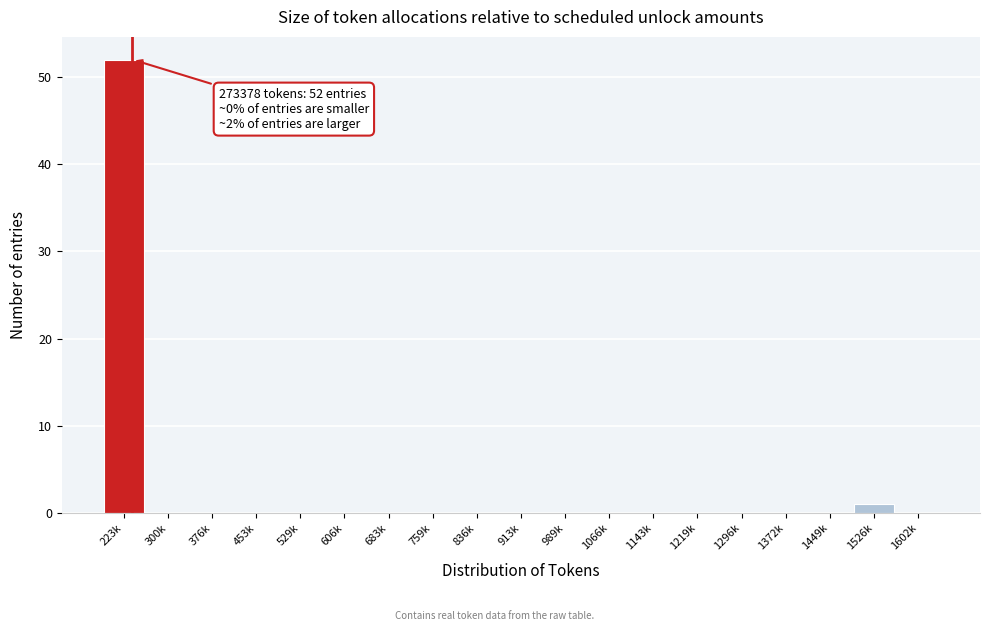

Reading left to right, what are all the values shown in this chart?

223k=52	300k=0	376k=0	453k=0	529k=0	606k=0	683k=0	759k=0	836k=0	913k=0	989k=0	1066k=0	1143k=0	1219k=0	1296k=0	1372k=0	1449k=0	1526k=1	1602k=0